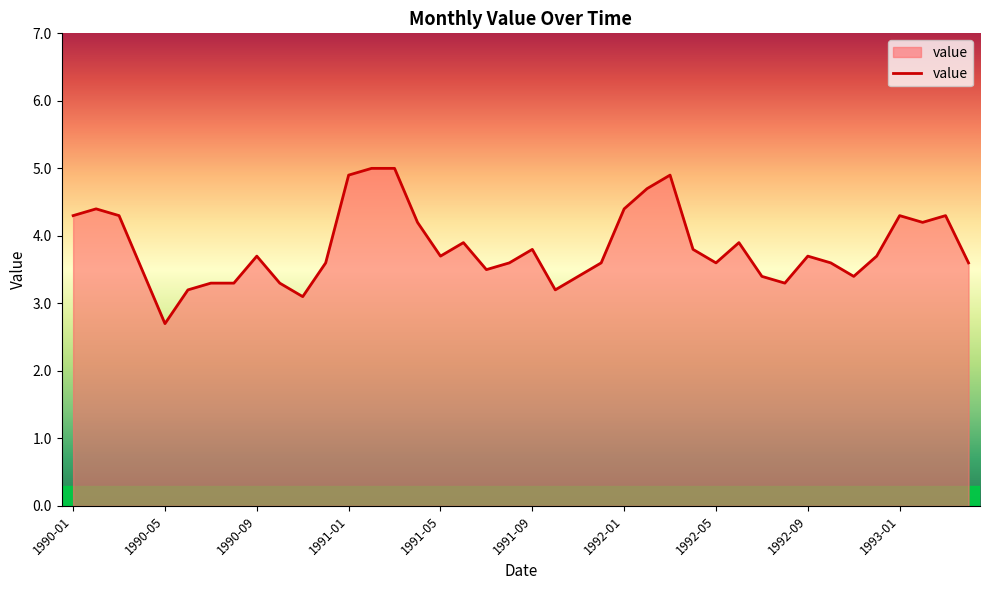

What is the minimum value shown in the chart?

2.7